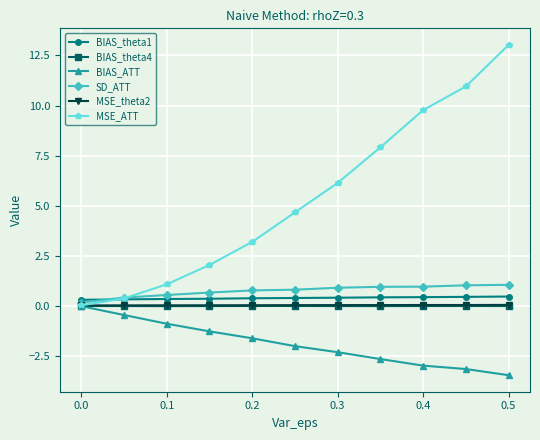

Which series has the largest total across all categories?

MSE_ATT